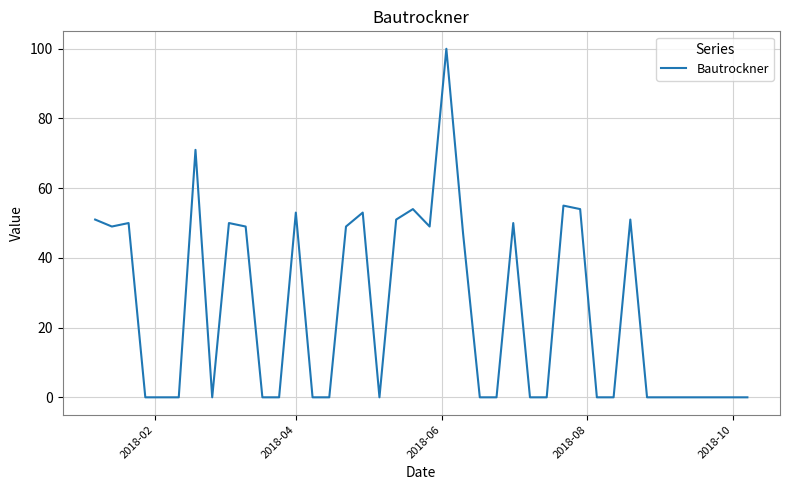

What is the sum of all values?

986